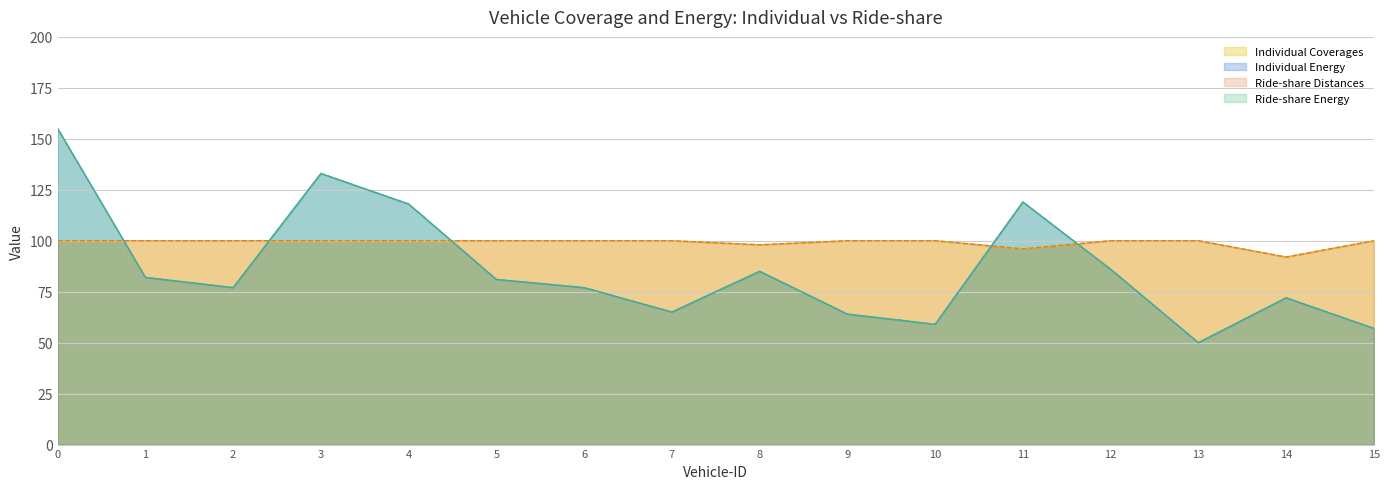

At 9, list the series in order from smallest to largest.

Individual Energy, Ride-share Energy, Individual Coverages, Ride-share Distances